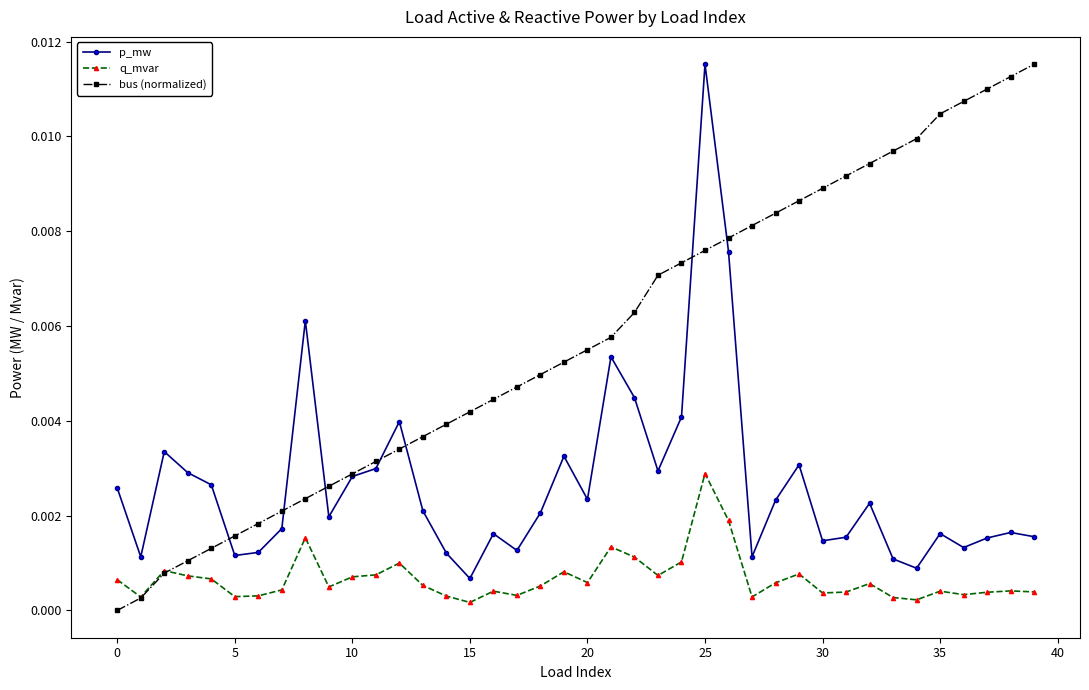

True or false: q_mvar and p_mw cross at least once.

False